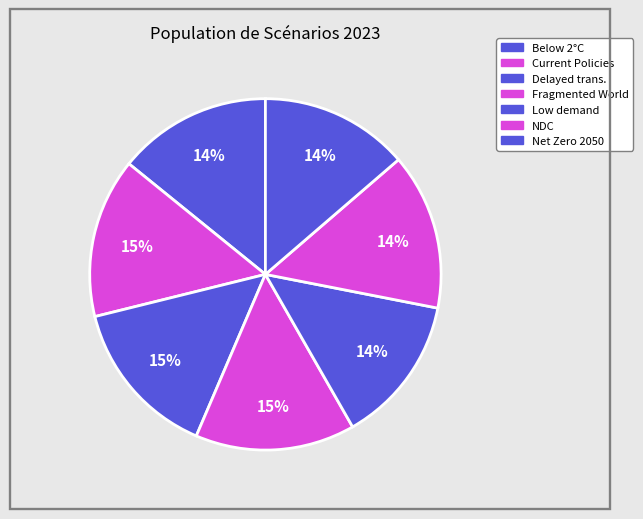

Count the number of slices in the pie.

7